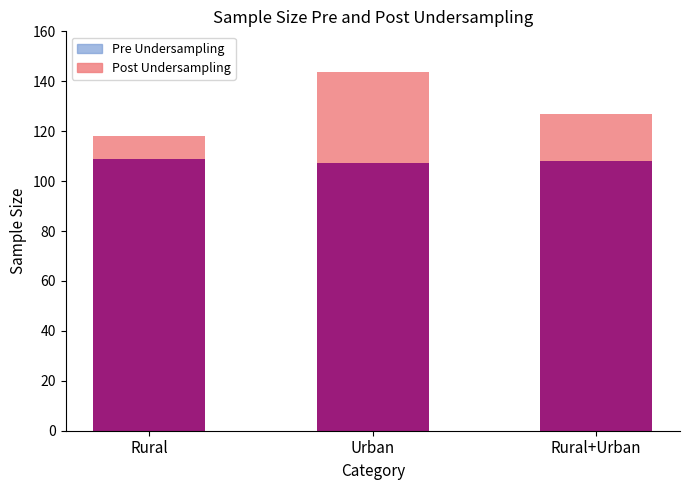

Reading left to right, extract all data points from this chart.

Post Undersampling: 118.0	143.6	126.7
Pre Undersampling: 108.8	107.2	108.1